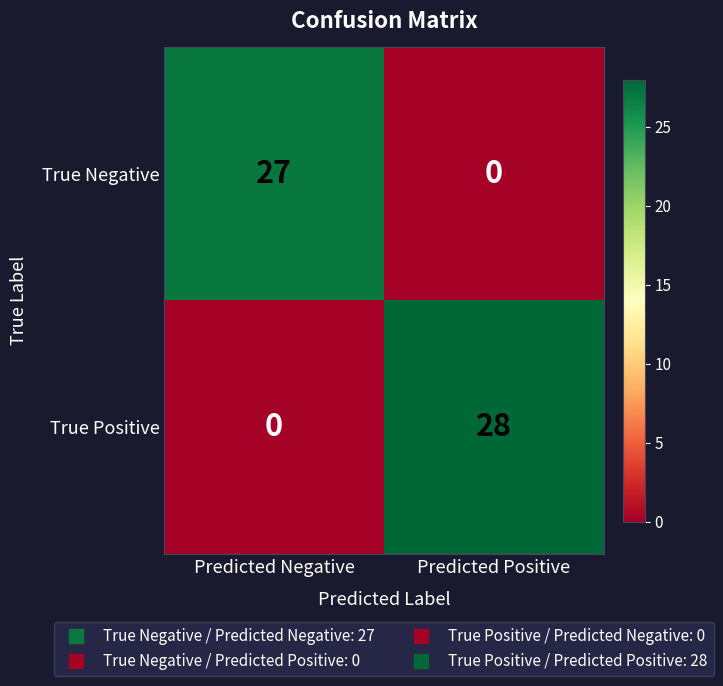

The True Positive series shows 0 at Predicted Negative. True or false?

True